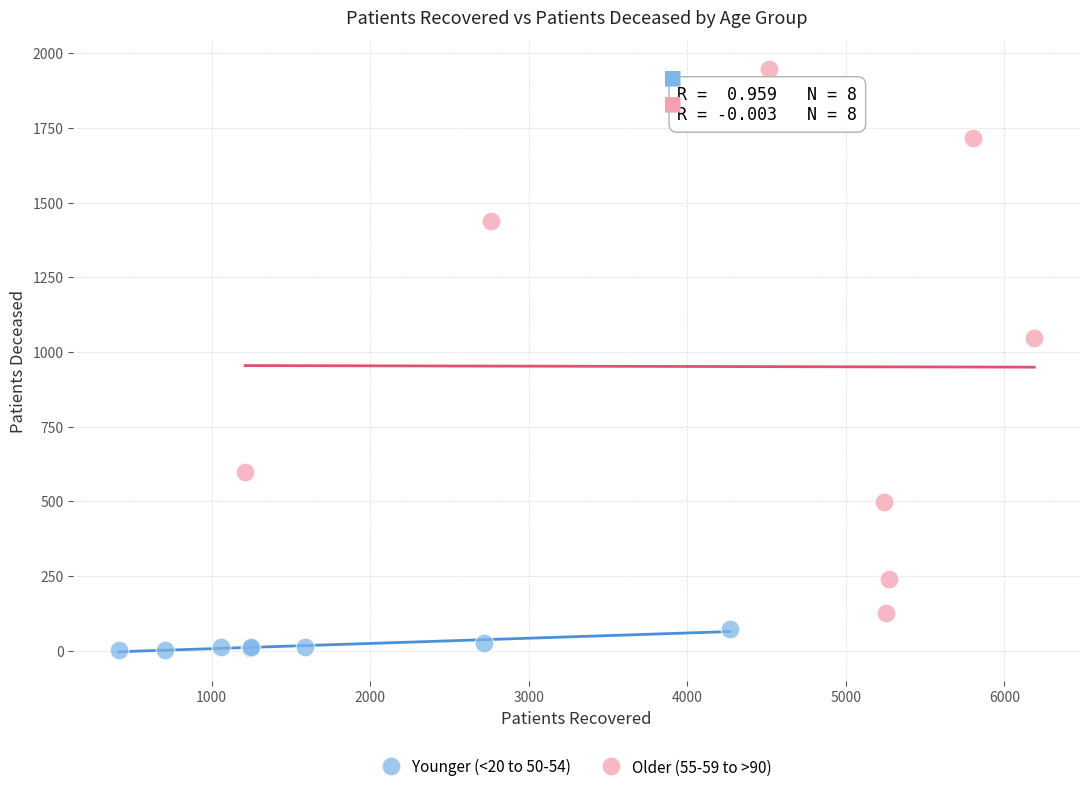

Which series contains the highest Y value?

Older (55-59 to >90)